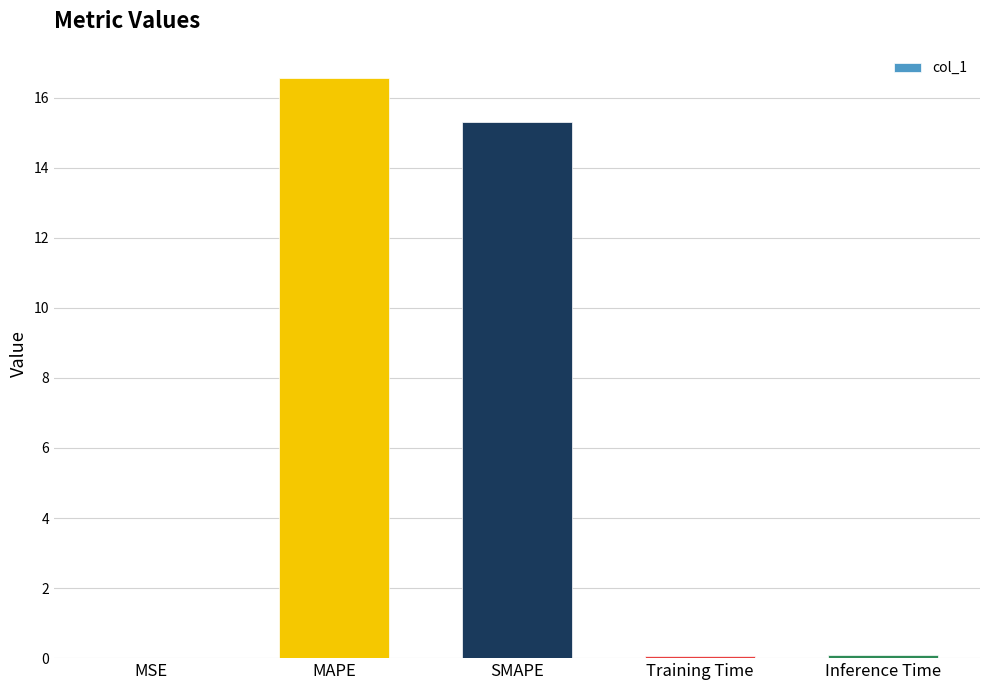

Which category has the highest value across all series?

MAPE